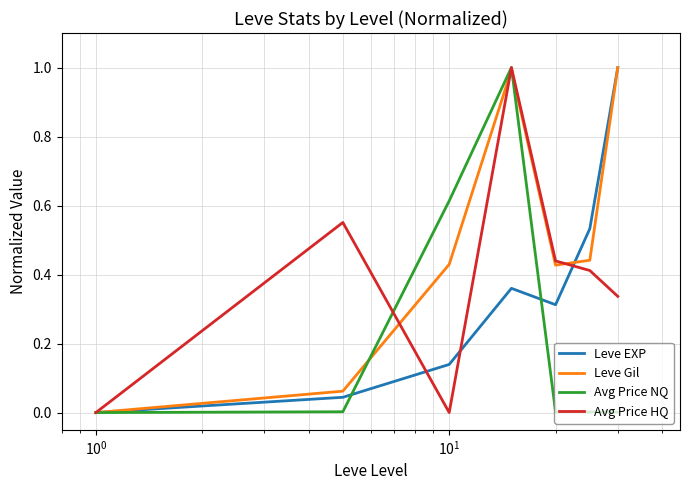

What is the maximum value for Avg Price NQ?

1.0